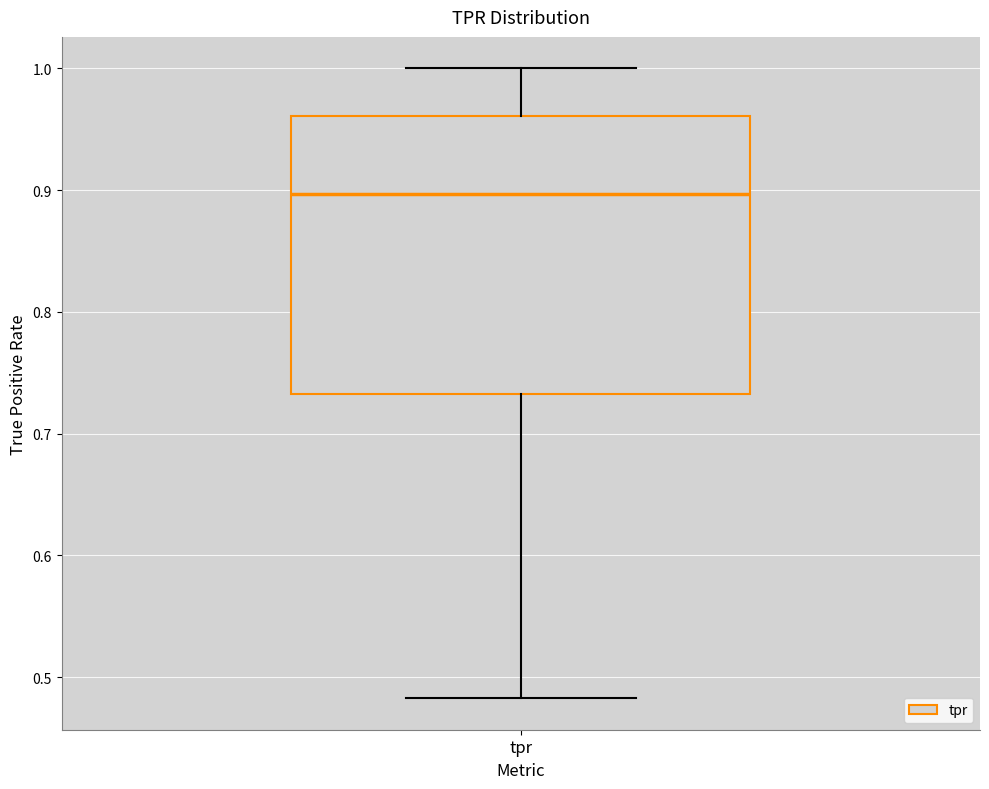

Where does the upper whisker of the box for tpr end on the y-axis? The values are not printed on the chart, so give them approximately, as read against the axis.

1.00